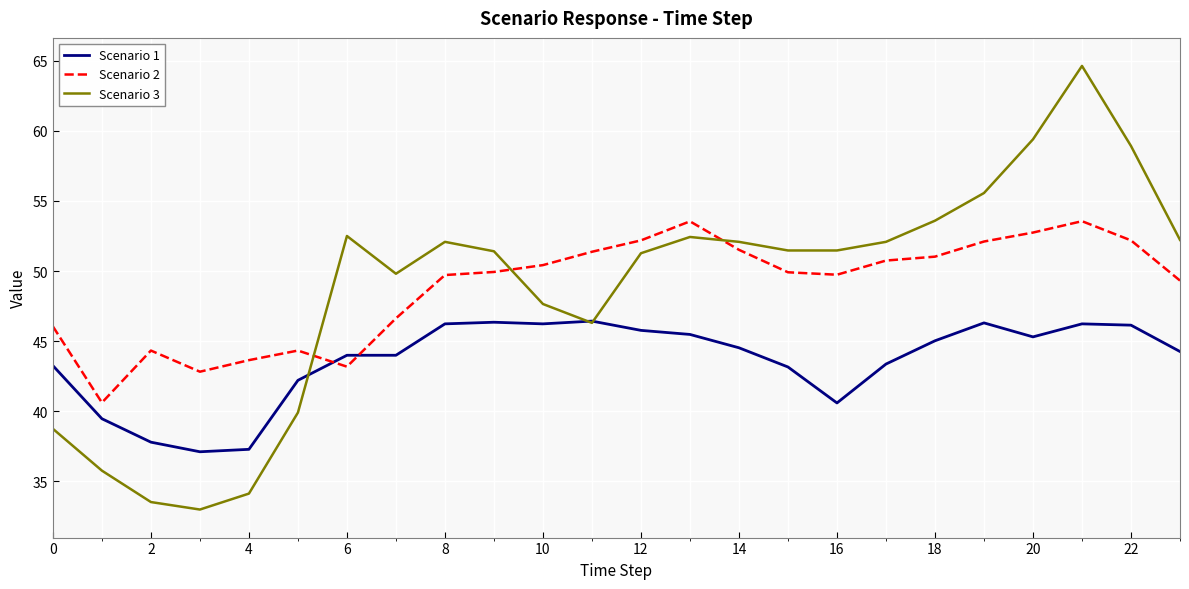

How many intersections are there between Scenario 2 and Scenario 1?

2